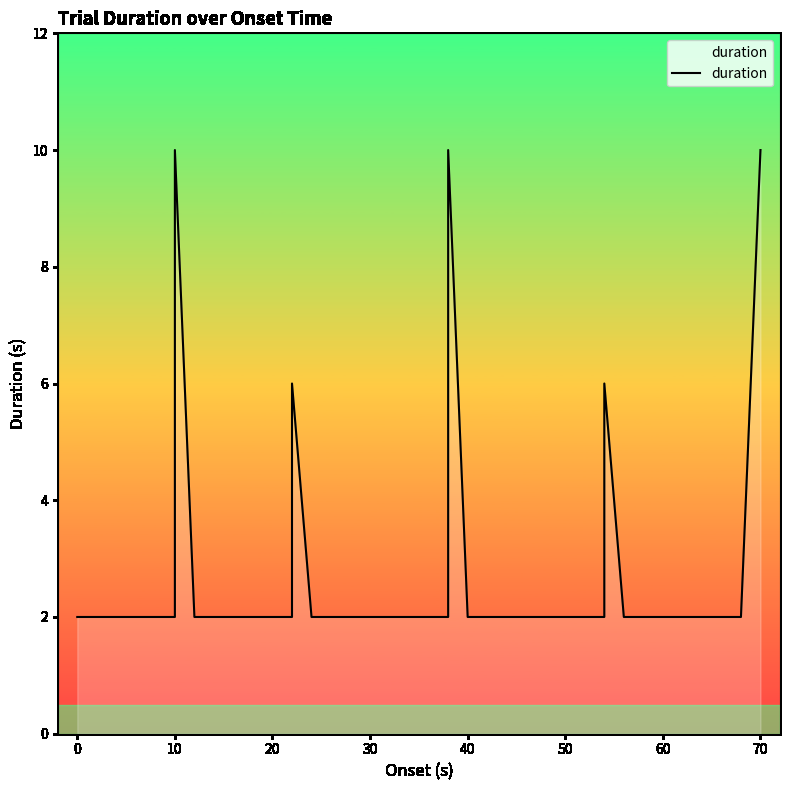

The chart shows a value of 4 at 40. True or false?

False